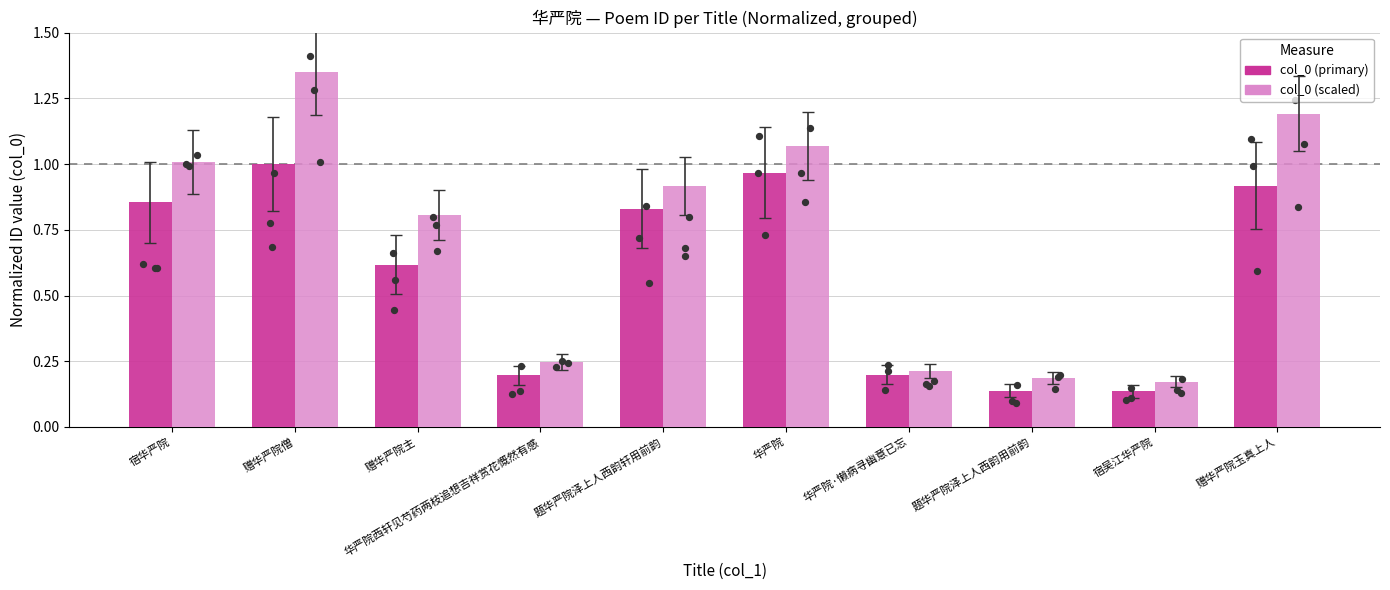

Which series contains the lowest Y value?

col_0 (primary)